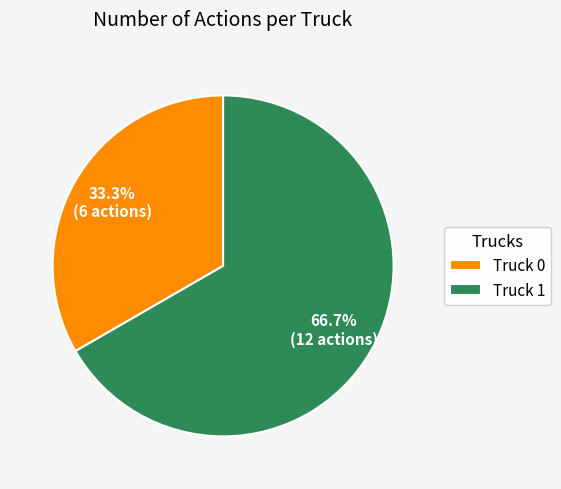

To the nearest percent, what percentage of the pie is Truck 1?

67%